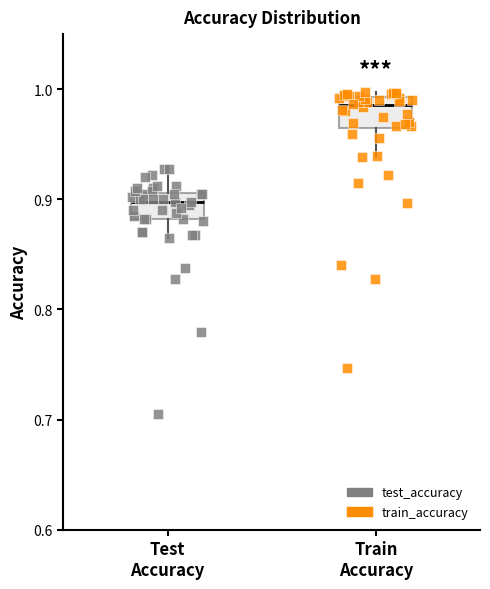

Reading left to right, read every box against the y-axis: the position of its median line, the range the box covers, and the ends of its whiskers. The values are not printed on the chart, so give them approximately, as read against the axis.

Test Accuracy: median 0.90, box 0.88 to 0.91, whiskers 0.86 to 0.93
Train Accuracy: median 0.99 (just below the box's upper edge), box 0.96 to 0.99, whiskers 0.94 to 1.00